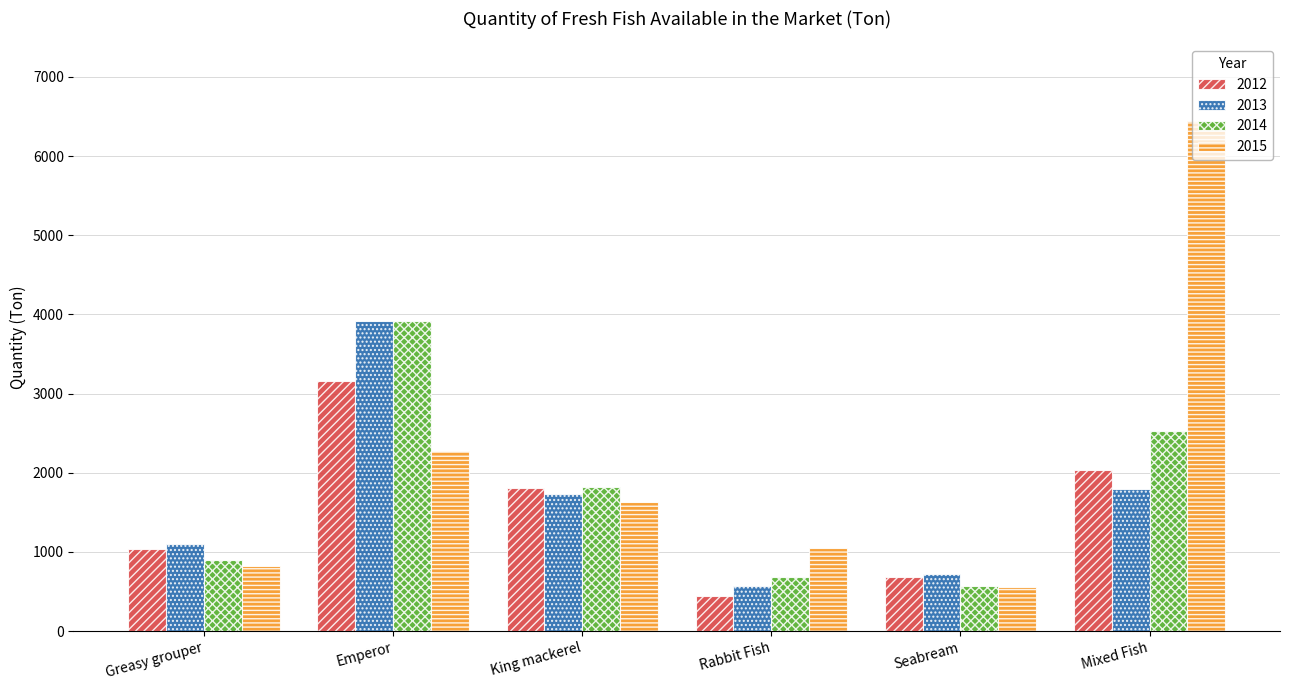

How many groups of bars are there?

6